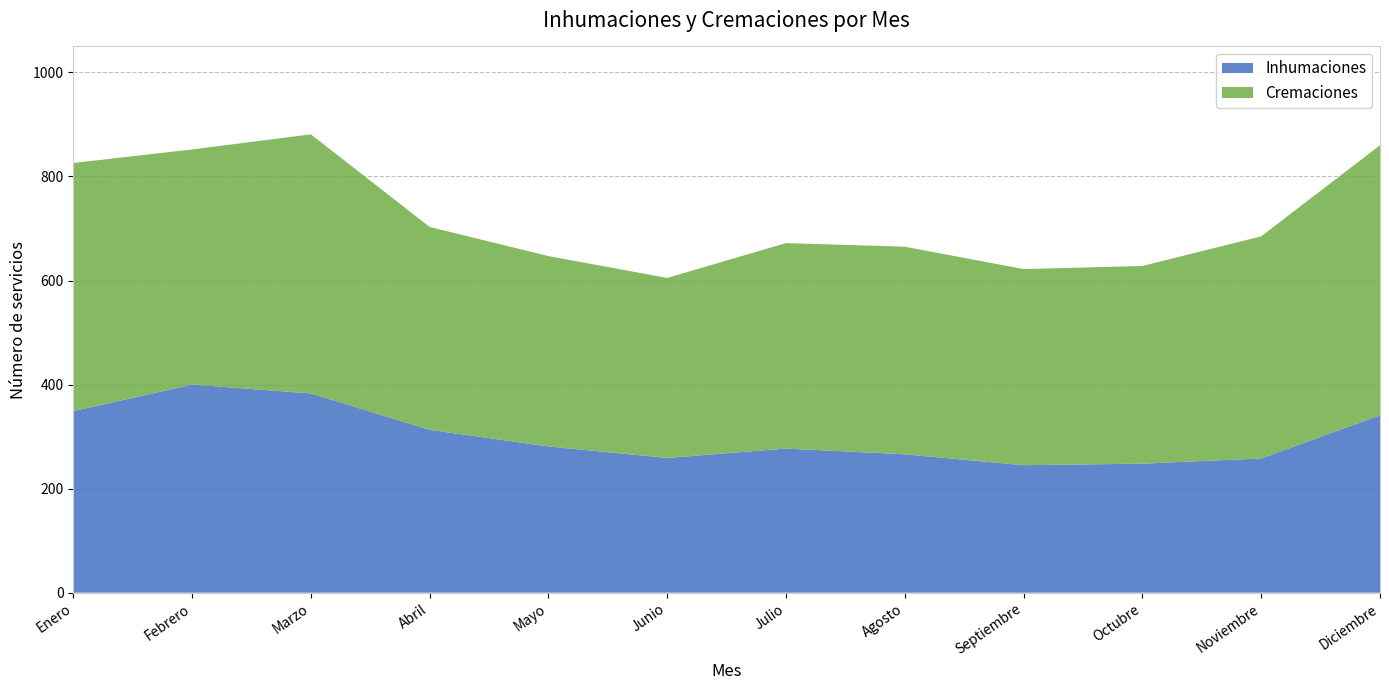

Reading left to right, list all the values displayed in this chart.

Inhumaciones: Enero=349	Febrero=400	Marzo=383	Abril=313	Mayo=281	Junio=259	Julio=277	Agosto=266	Septiembre=245	Octubre=248	Noviembre=258	Diciembre=341
Cremaciones: Enero=477	Febrero=452	Marzo=498	Abril=390	Mayo=366	Junio=346	Julio=395	Agosto=399	Septiembre=377	Octubre=380	Noviembre=427	Diciembre=519